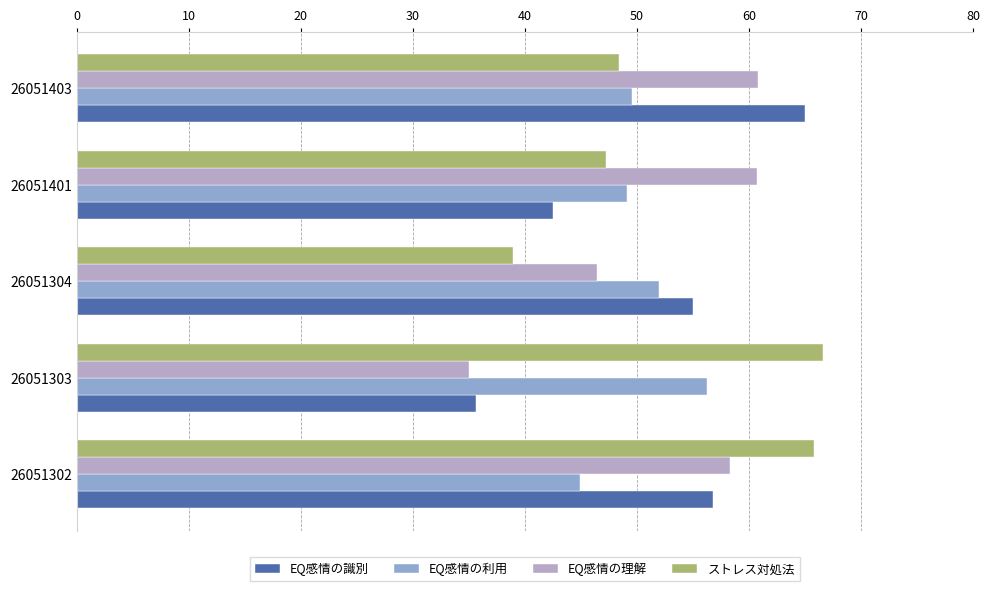

Rank the categories by EQ感情の識別 value from lowest to highest.

26051303, 26051401, 26051304, 26051302, 26051403